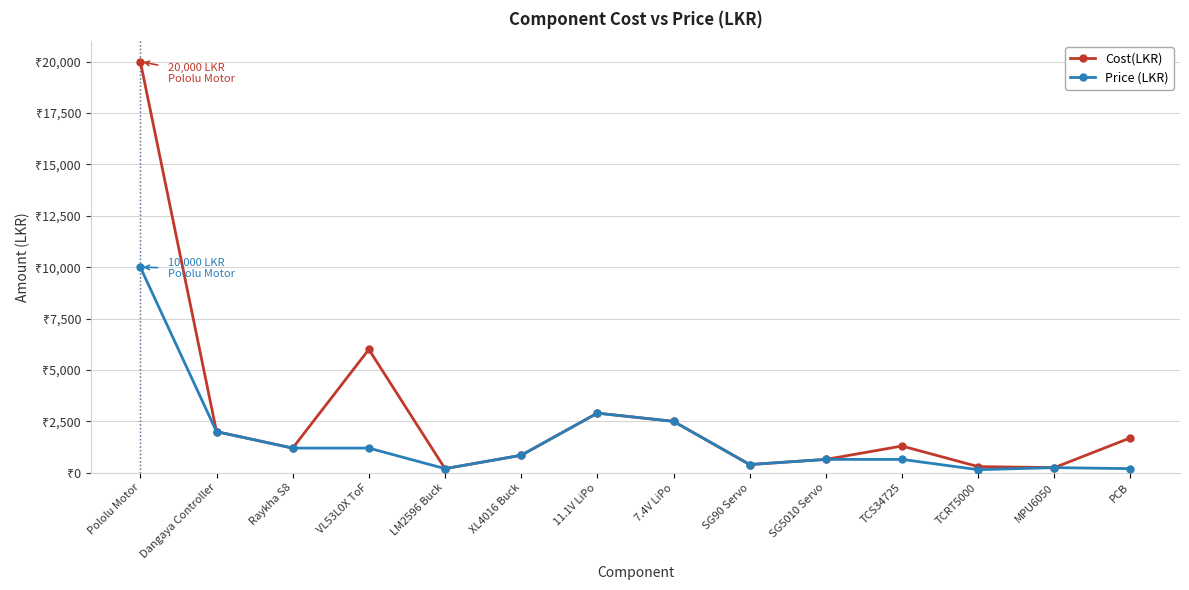

How many interior local valleys does the Cost(LKR) series have?

4